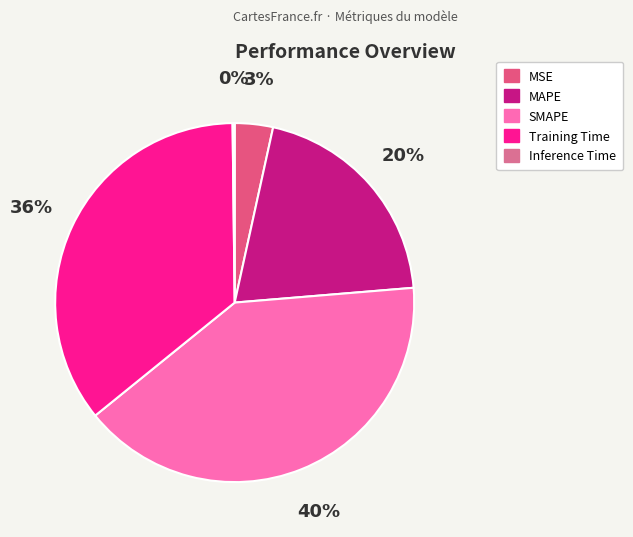

To the nearest percent, what is the difference between the largest and smallest slice percentages?

40%